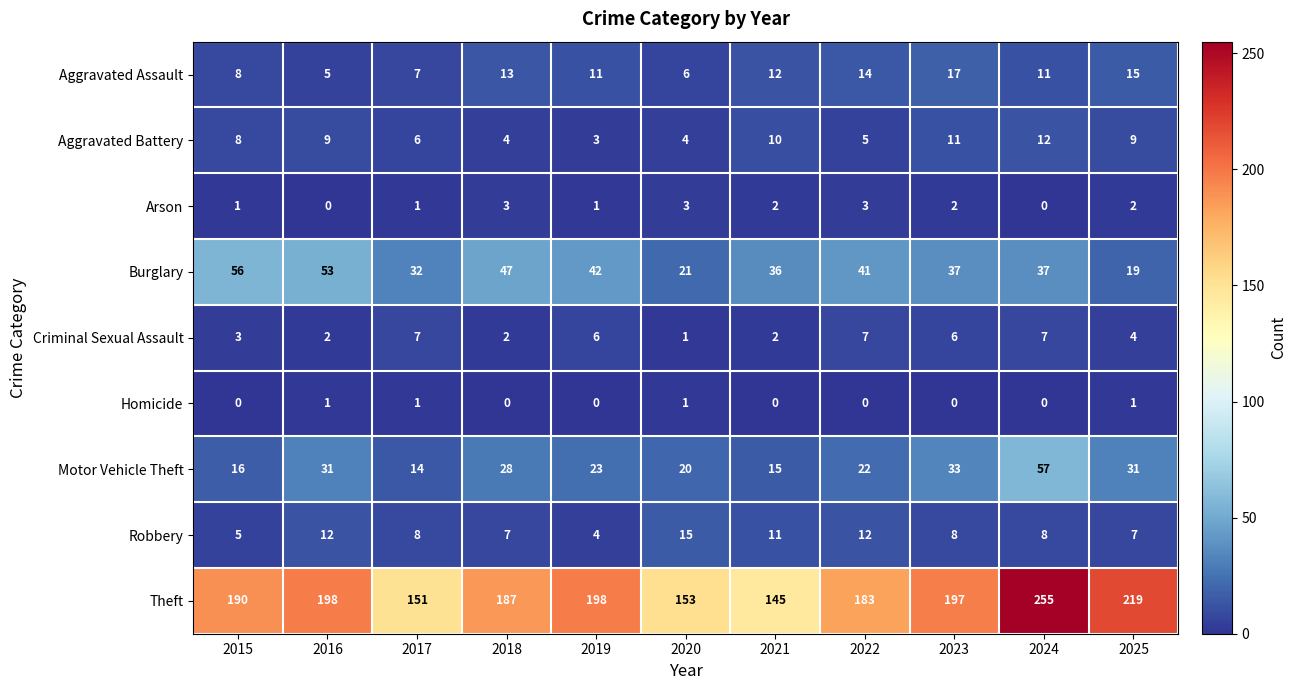

Which series has the largest total across all categories?

Theft